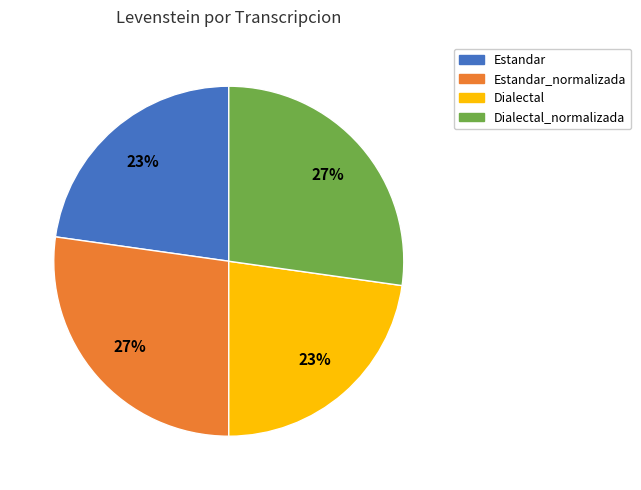

To the nearest percent, what is the average slice percentage?

25%